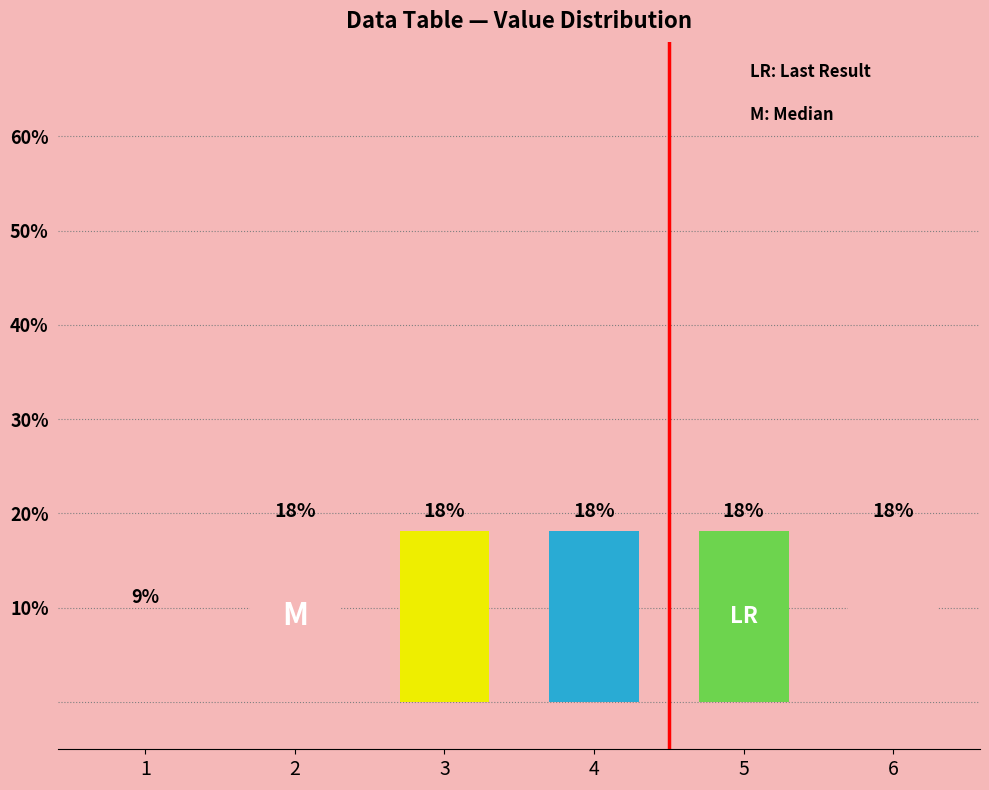

Approximately how many times larger is the value at 2 compared to 6?

1.0